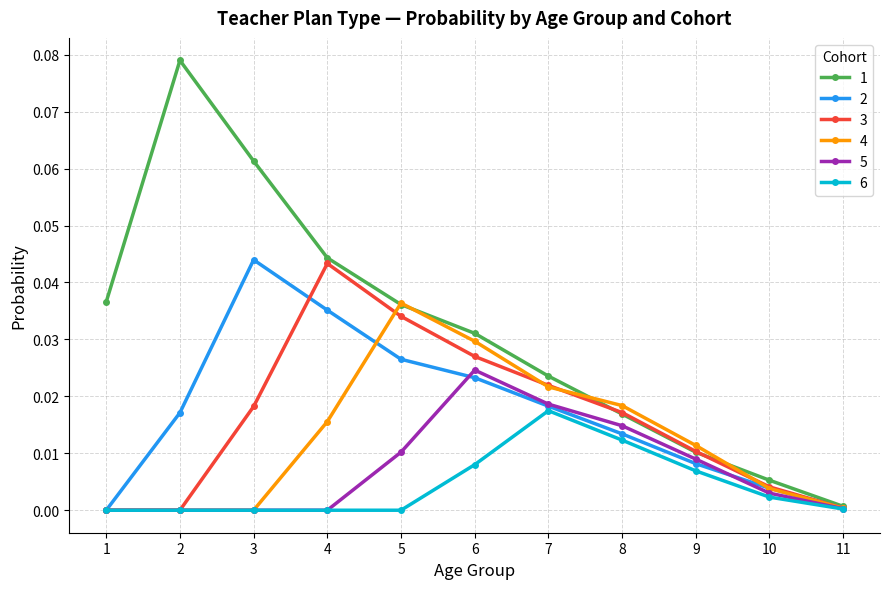

How many interior local peaks does the 2 series have?

1